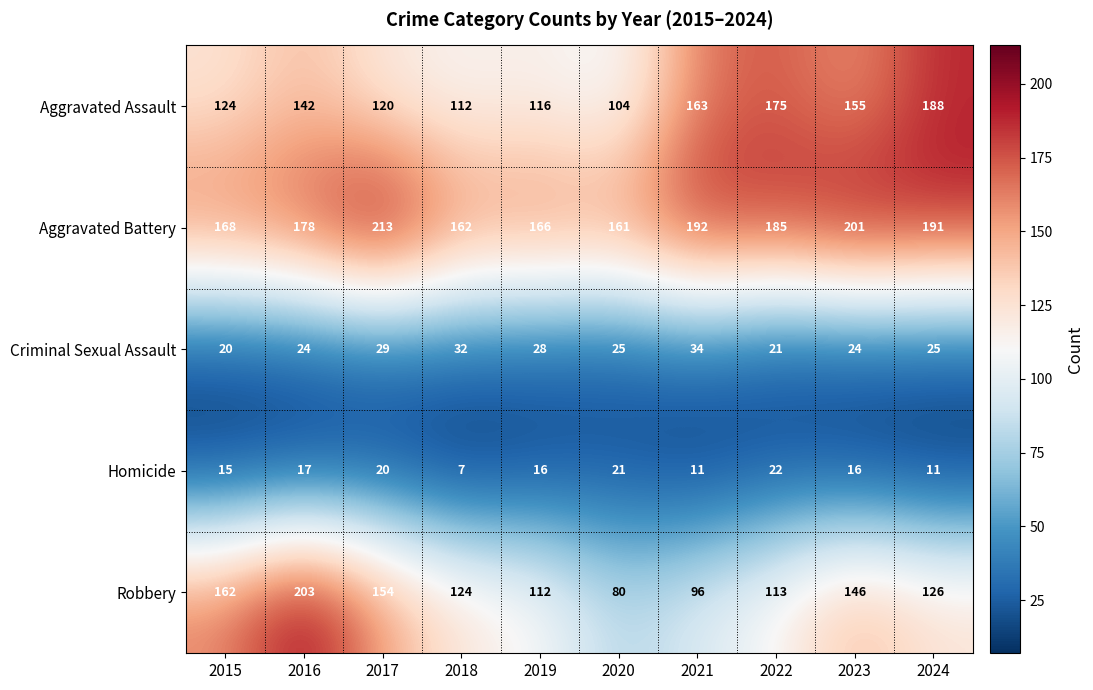

The value of Homicide at 2015 is 4. True or false?

False